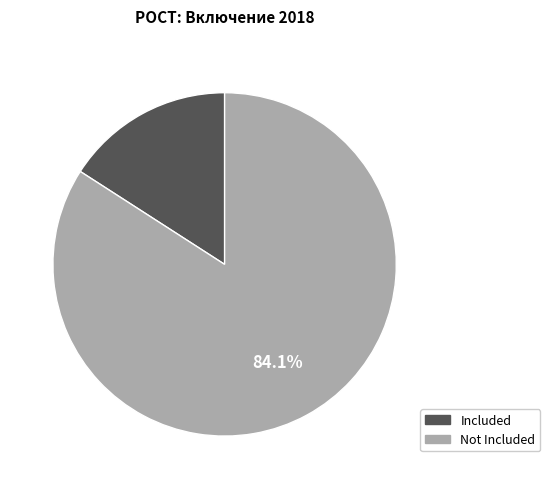

Does any single category account for the majority?

Yes